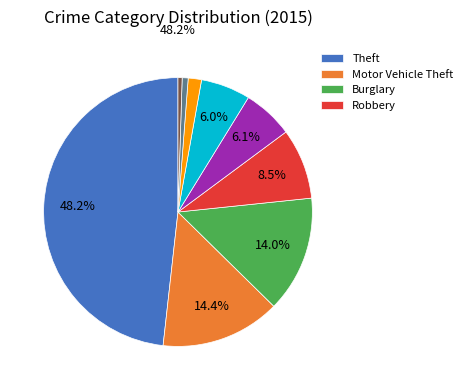

Is there a majority slice in this chart?

No